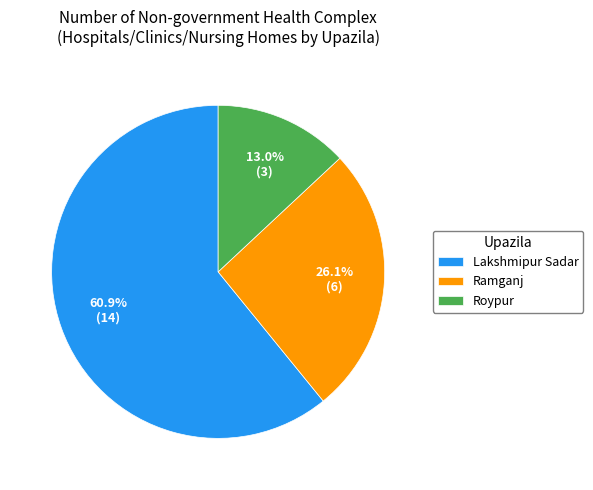

Count the number of slices in the pie.

3